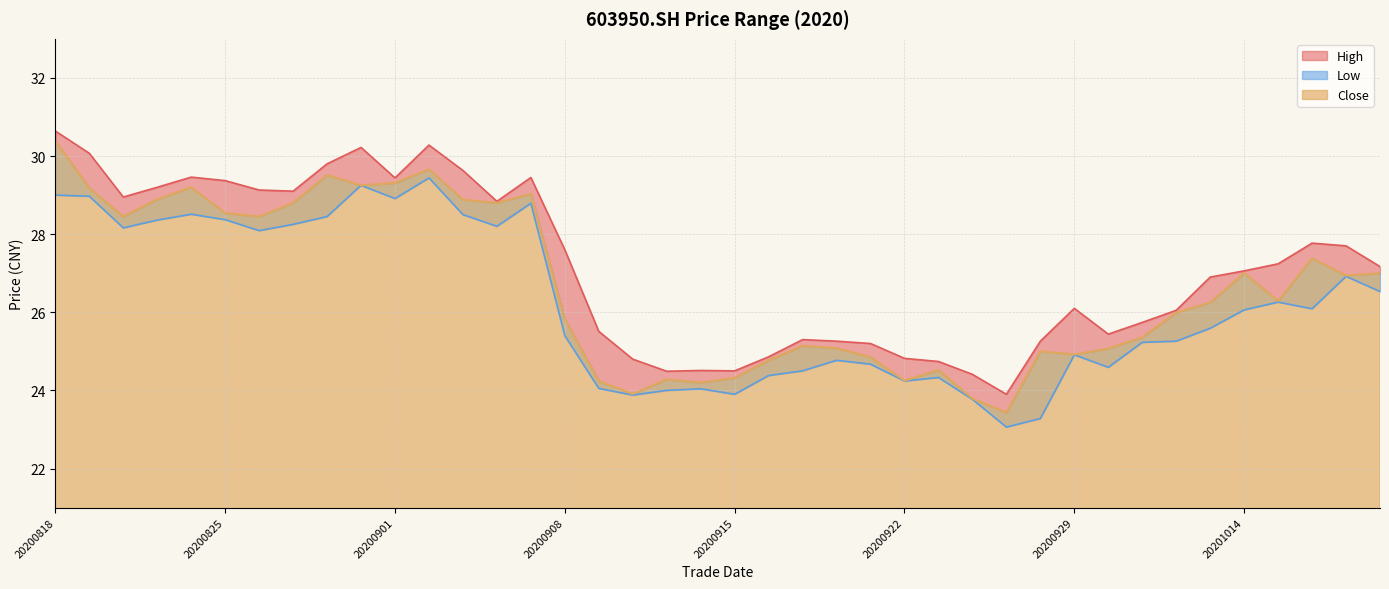

What is the difference between the second highest and second lowest values in the low series?

6.0